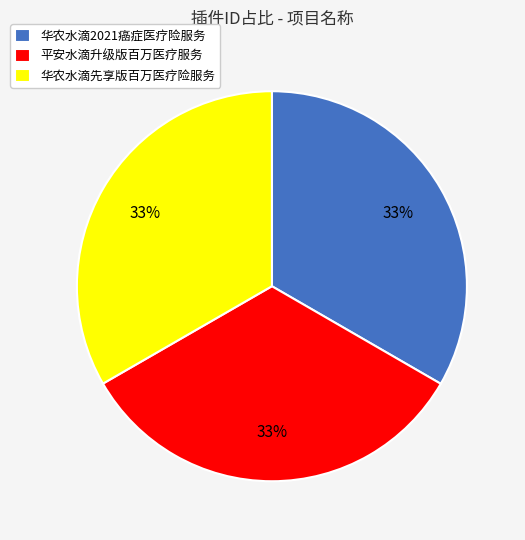

How many segments does this pie chart have?

3